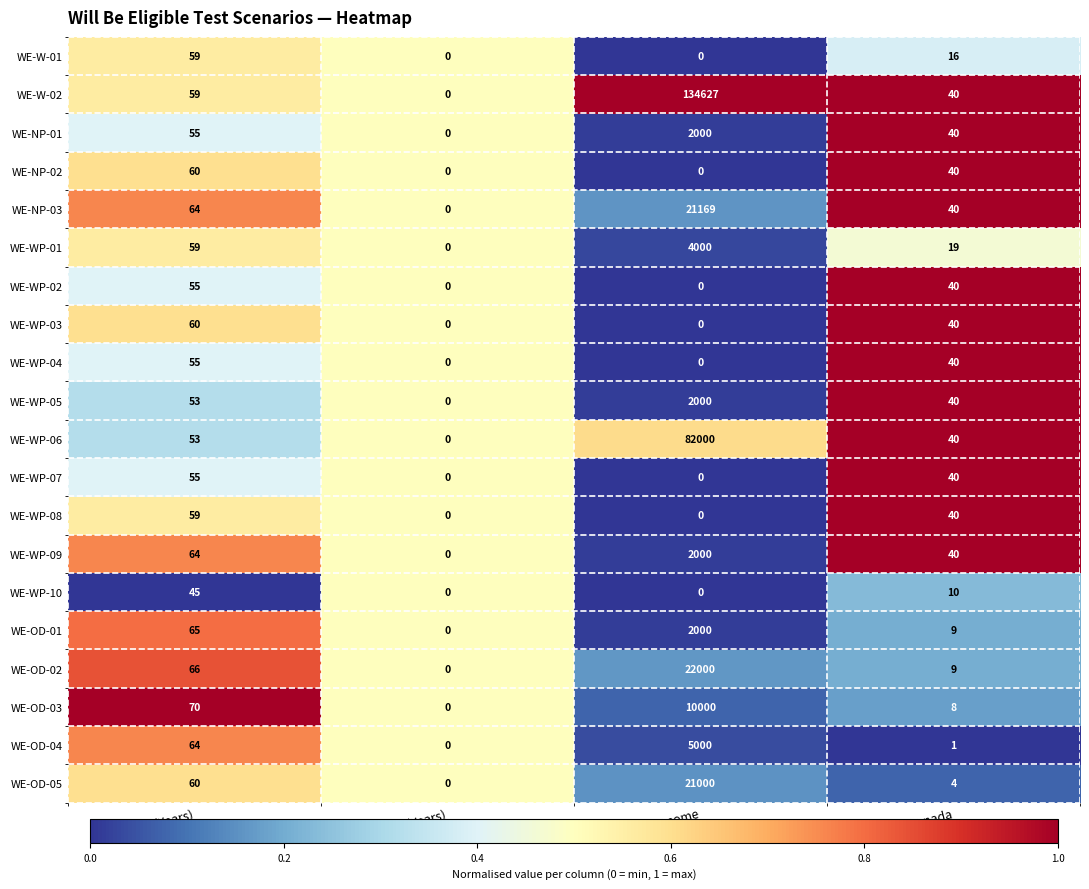

Is the value of WE-W-01 at Years in Canada greater than the value of WE-WP-05 at Years in Canada?

No